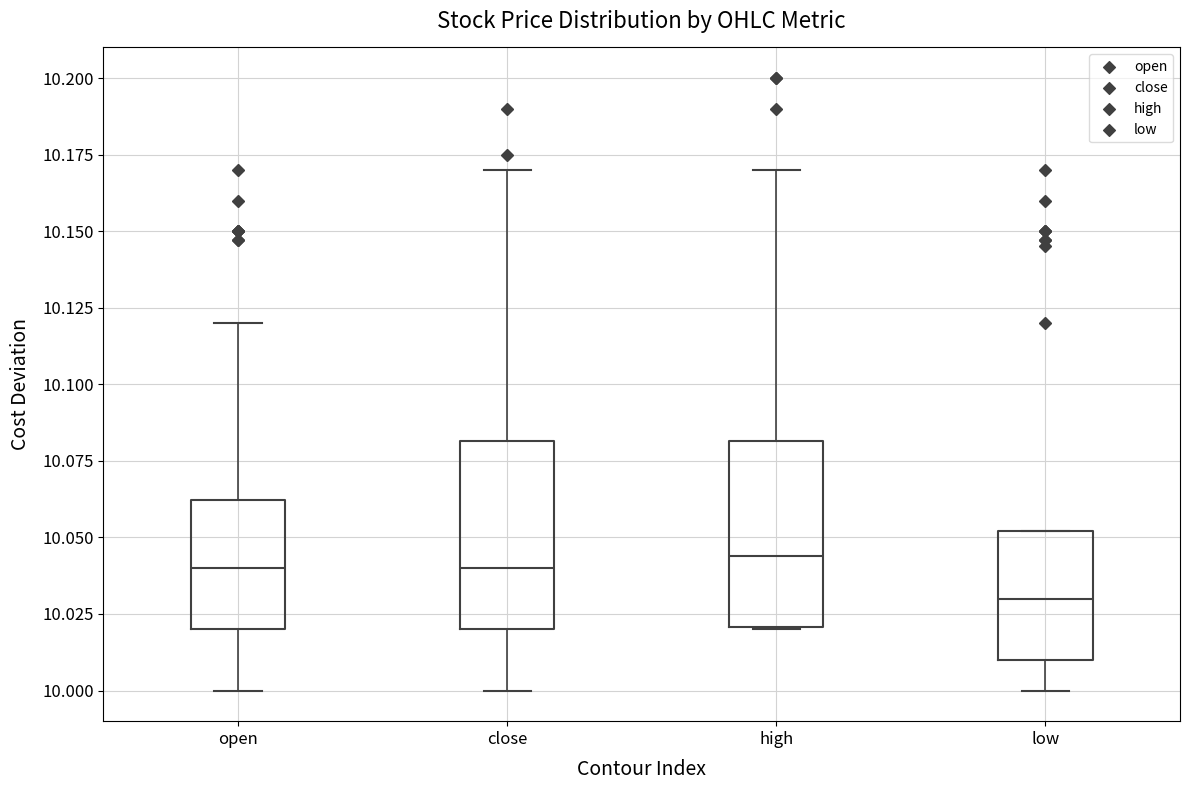

Reading left to right, transcribe this box plot: for each box, give where its median line is, the range the box spans, and where its two whiskers end, as read against the y-axis. The values are not printed on the chart, so give them approximately, as read against the axis.

open: median 10.040, box 10.020 to 10.060, whiskers 10.000 to 10.120
close: median 10.040, box 10.020 to 10.080, whiskers 10.000 to 10.170
high: median 10.045, box 10.020 to 10.080, whiskers 10.020 to 10.170
low: median 10.030, box 10.010 to 10.050, whiskers 10.000 to 10.050